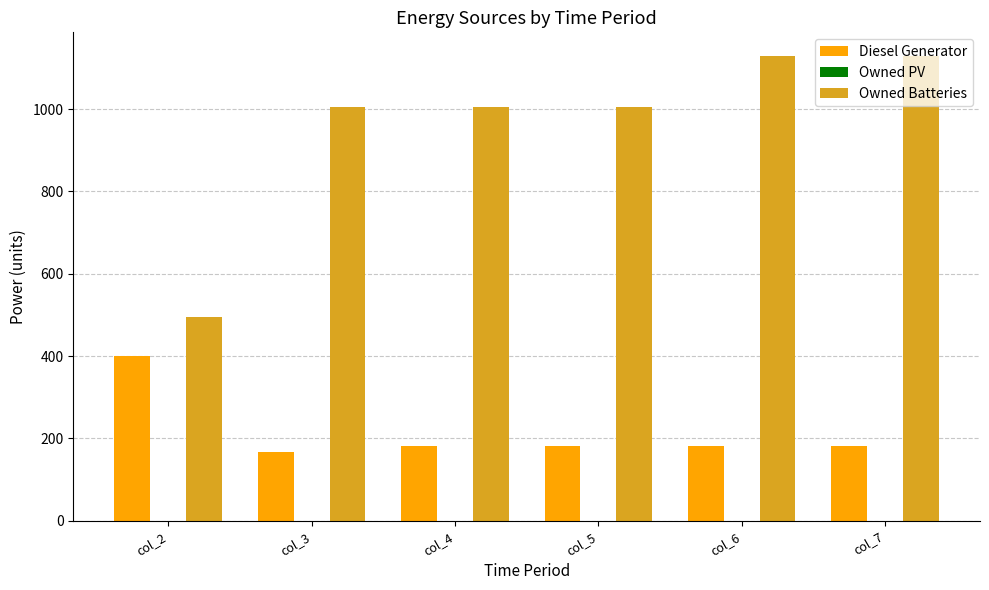

Which series has the largest range (max minus min)?

Owned Batteries